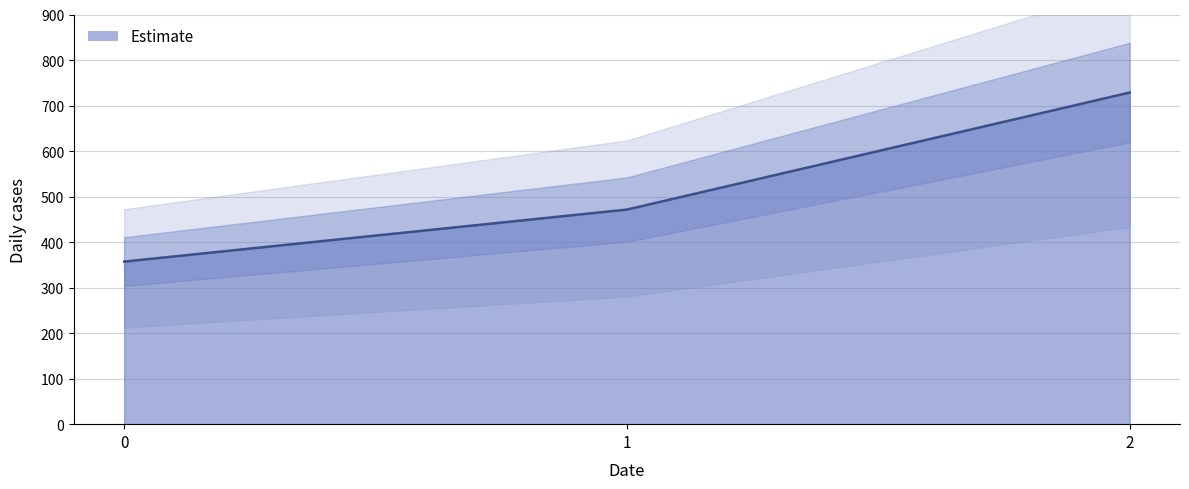

Rank the categories by value from lowest to highest.

0, 1, 2